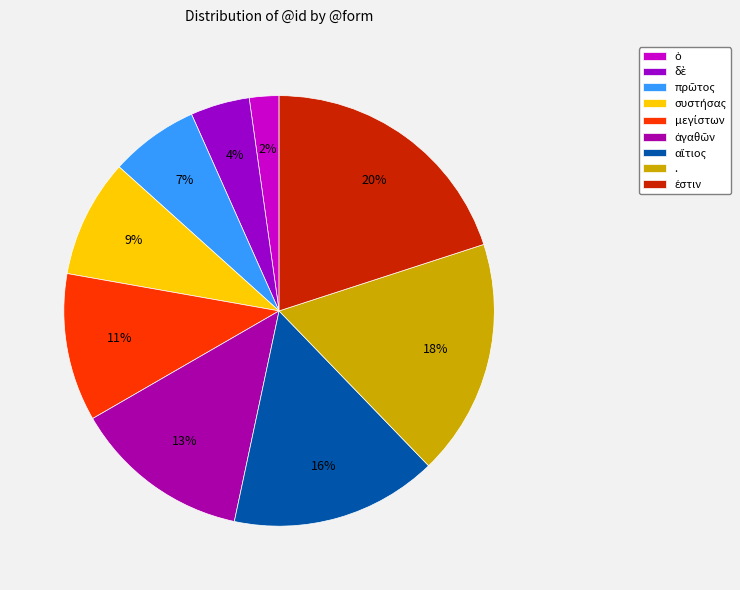

How many slices are in this pie chart?

9